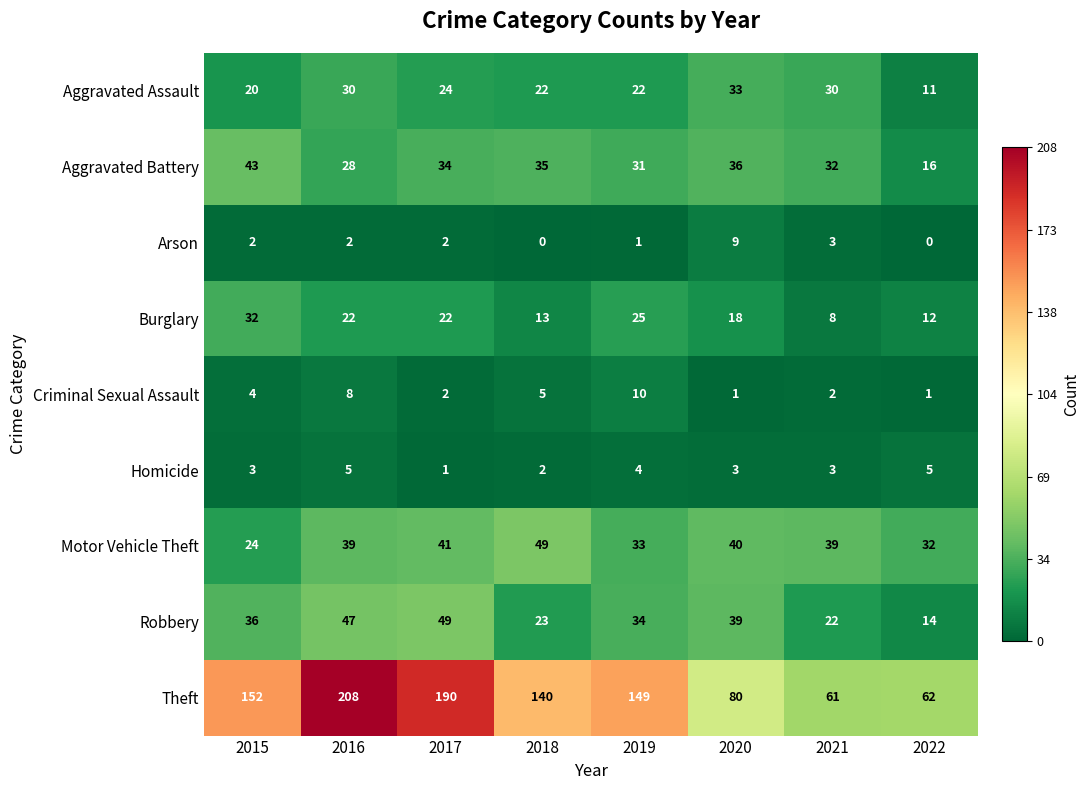

At which label does Burglary reach its peak?

2015